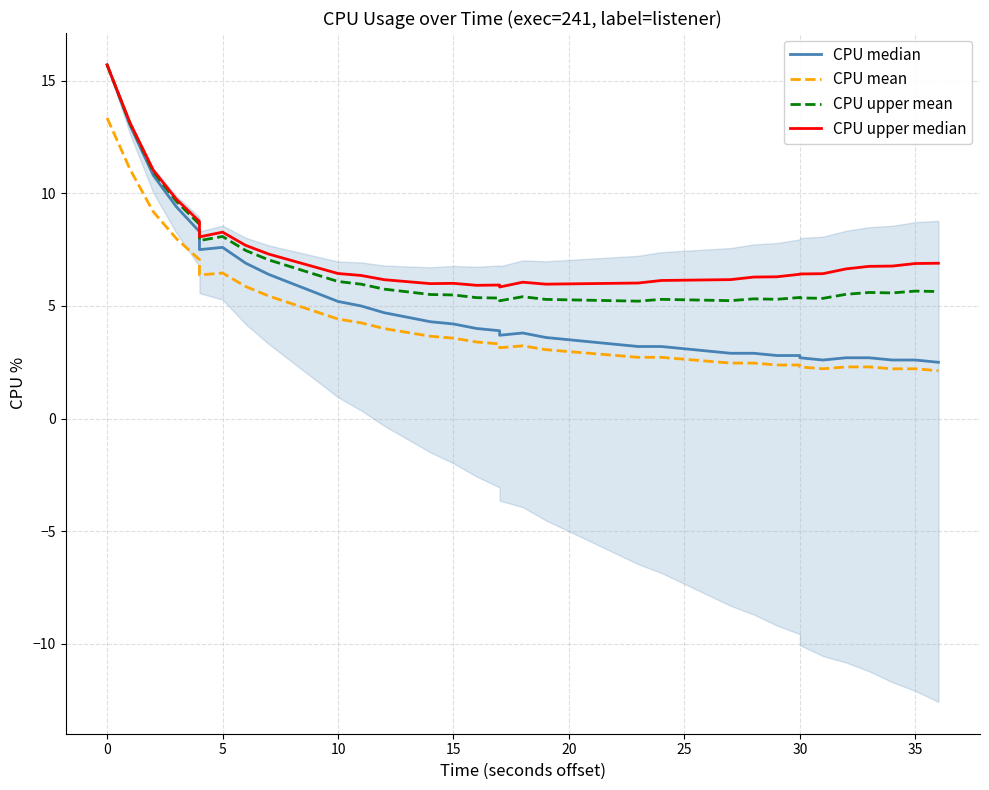

The CPU mean series shows 6.0 at 13. True or false?

False